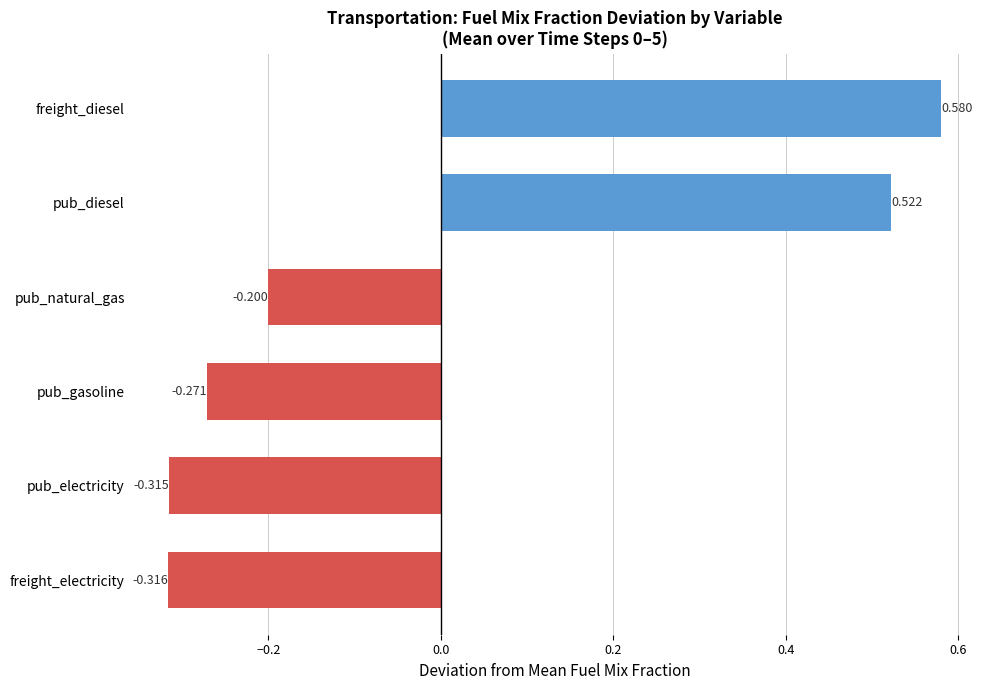

At which category does the chart reach its peak across all series?

freight_diesel